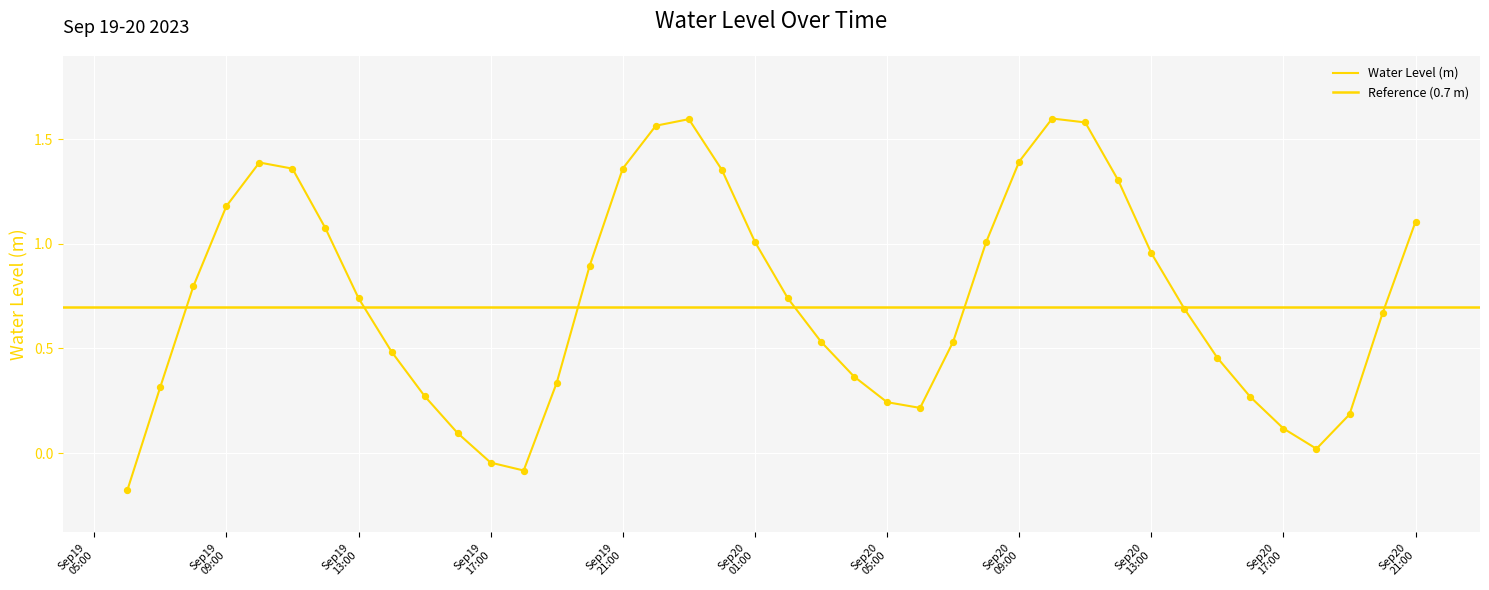

Between 2023-09-20 14:00:00 and 2023-09-20 09:00:00, which is larger?

2023-09-20 09:00:00